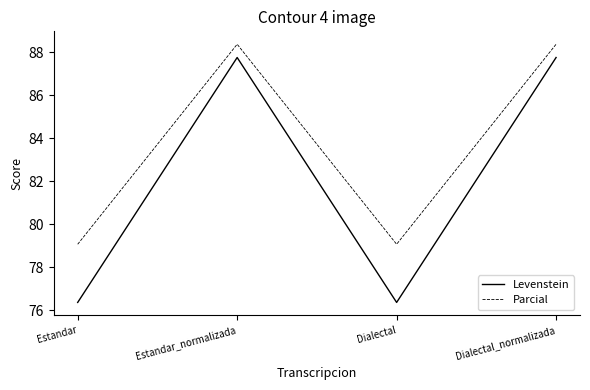

What is the difference between the second highest and minimum values in the Levenstein series?

11.4